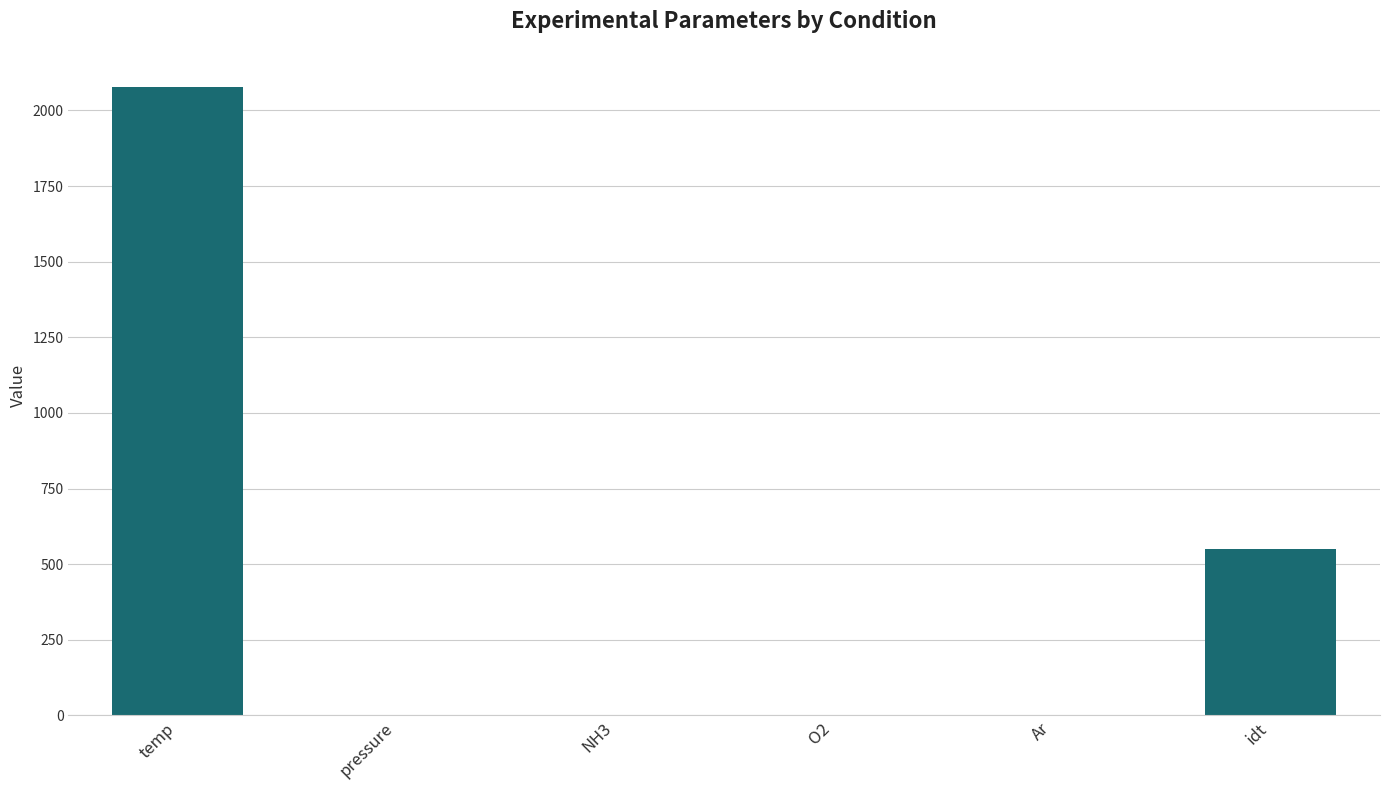

What is the sum of the values at O2 and Ar?

1.0